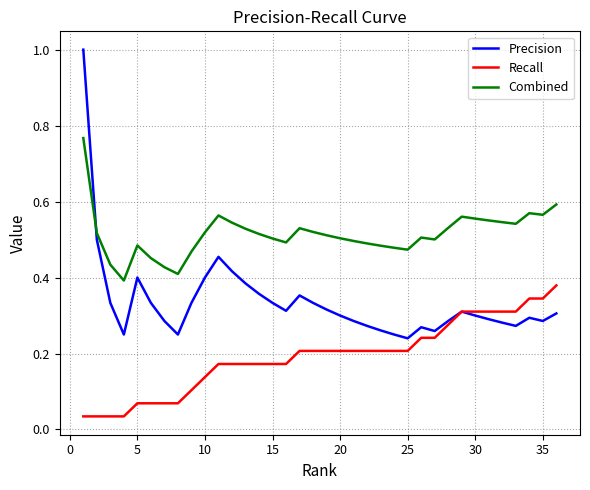

How many lines are shown in the chart?

3